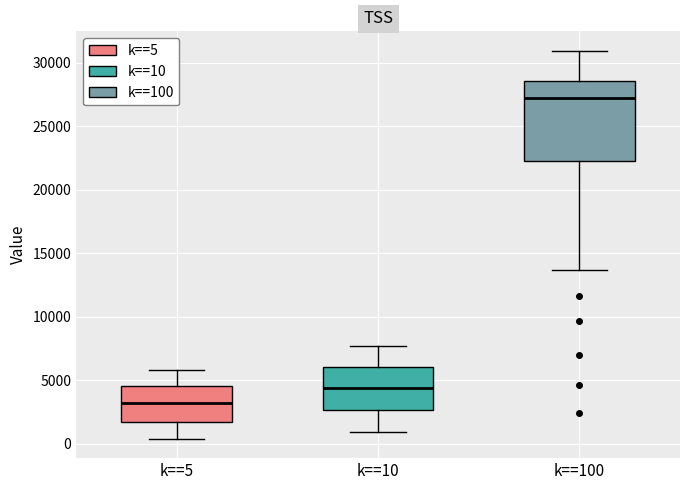

Which box's median line is the highest?

k==100